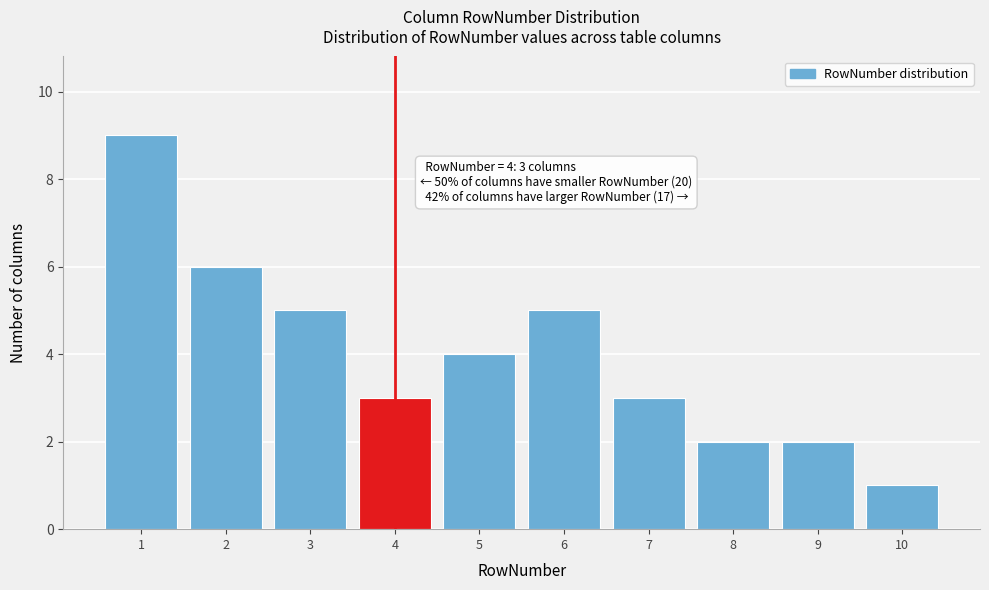

Over which range of the x-axis is the bar tallest?

0.5 to 1.5